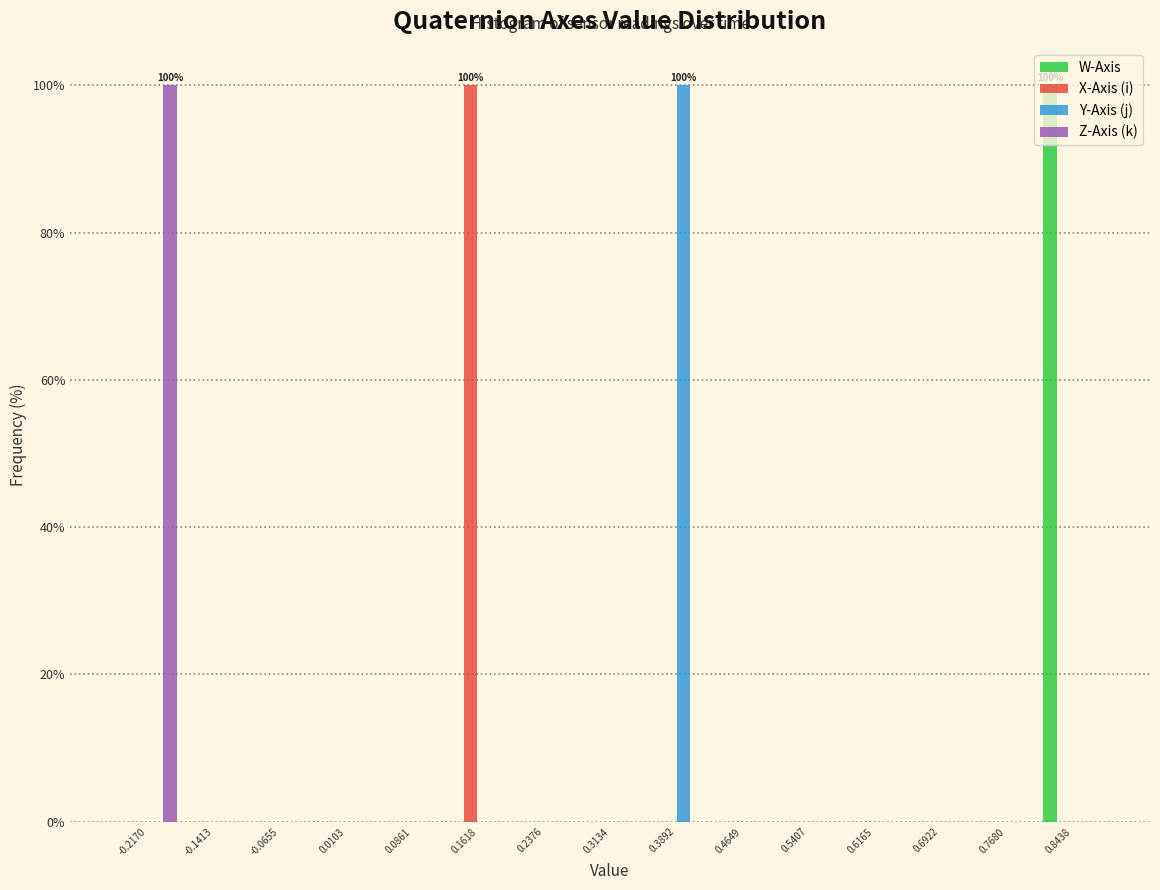

In the Z-Axis (k) series, which range on the x-axis has the tallest bar?

-0.25 to -0.18